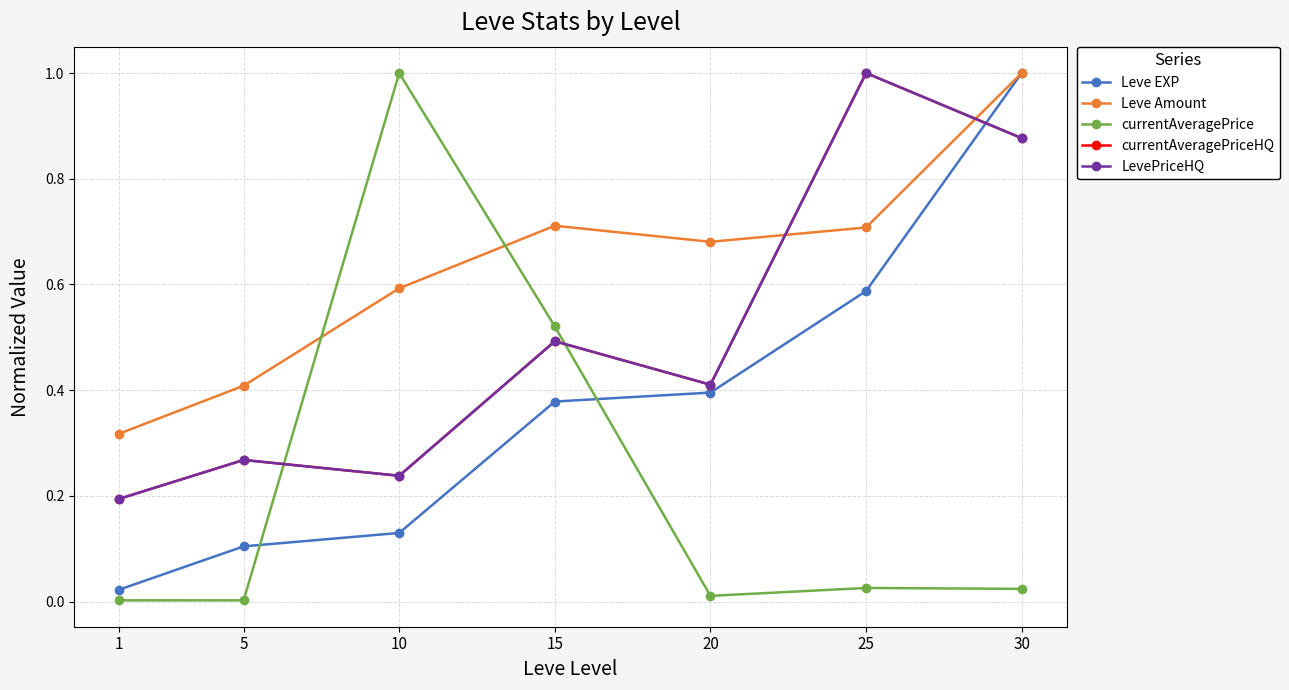

Where do currentAveragePriceHQ and Leve Amount first cross each other?

20 and 25